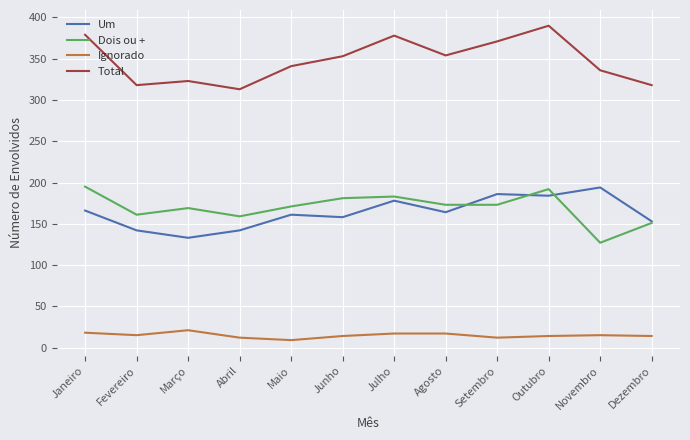

The Um series shows 142 at Fevereiro. True or false?

True